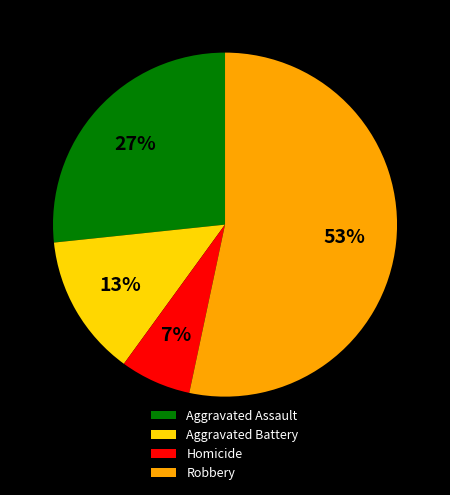

Between Robbery and Aggravated Assault, which is larger?

Robbery